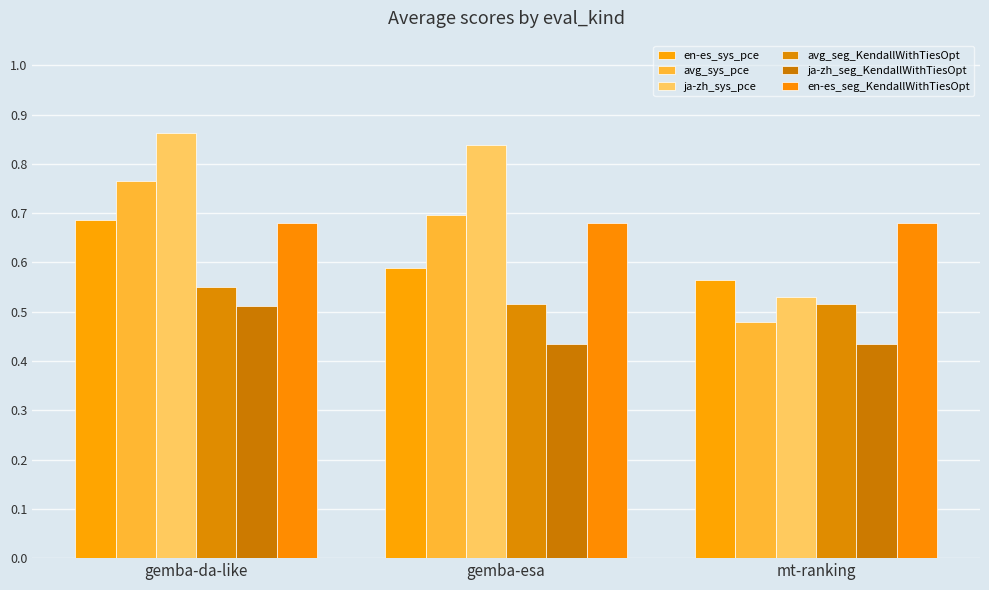

How many series are shown in this chart?

6